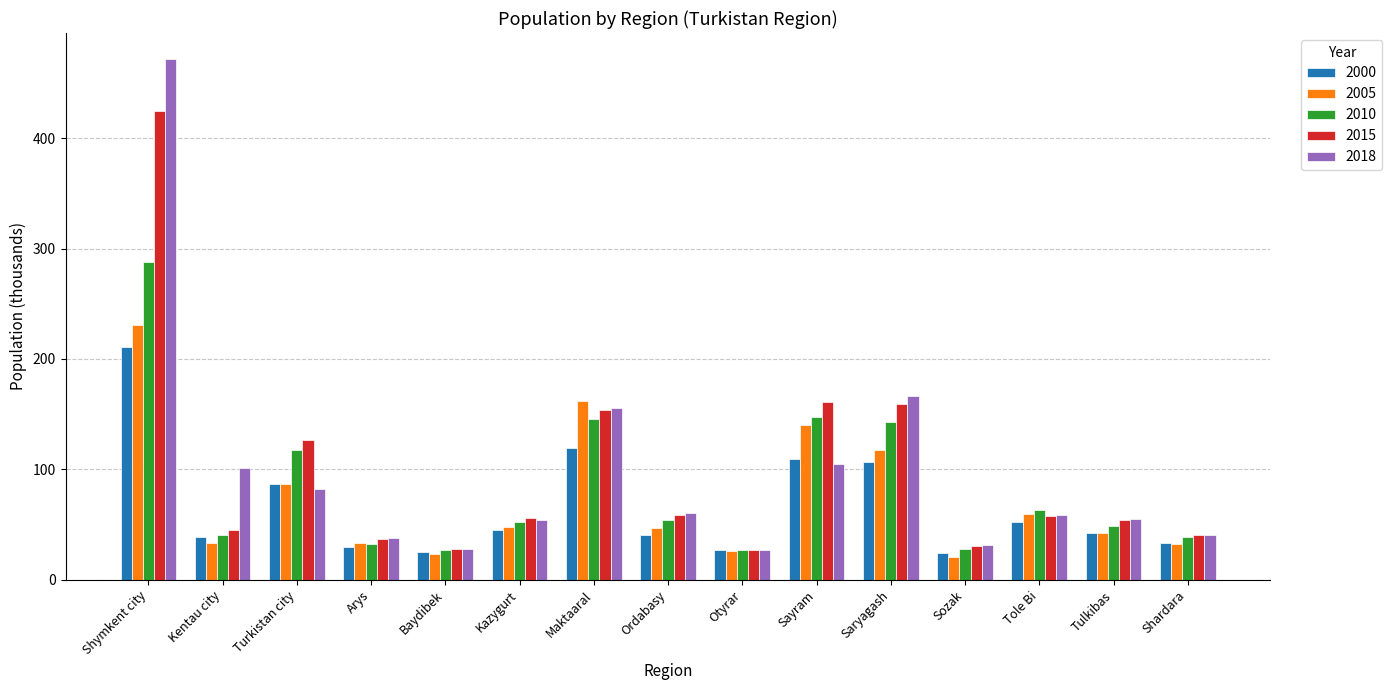

What is the total value across all series at Shardara?

185.1